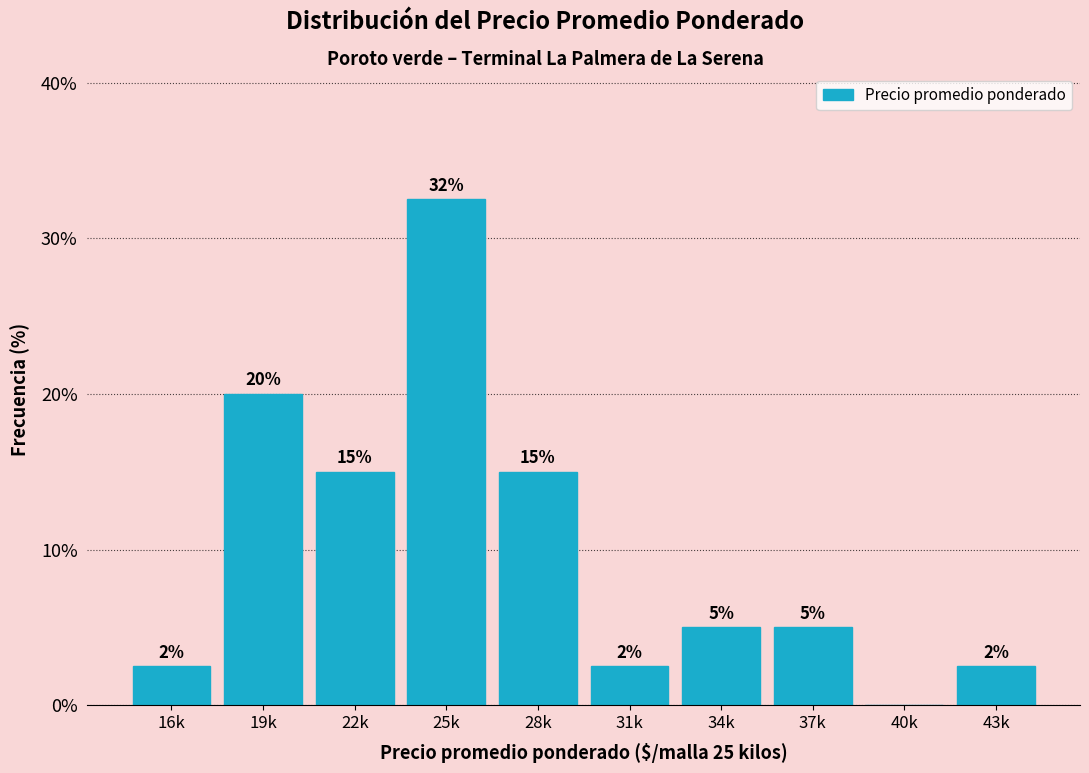

The chart shows a value of 2.5 at 31k. True or false?

True